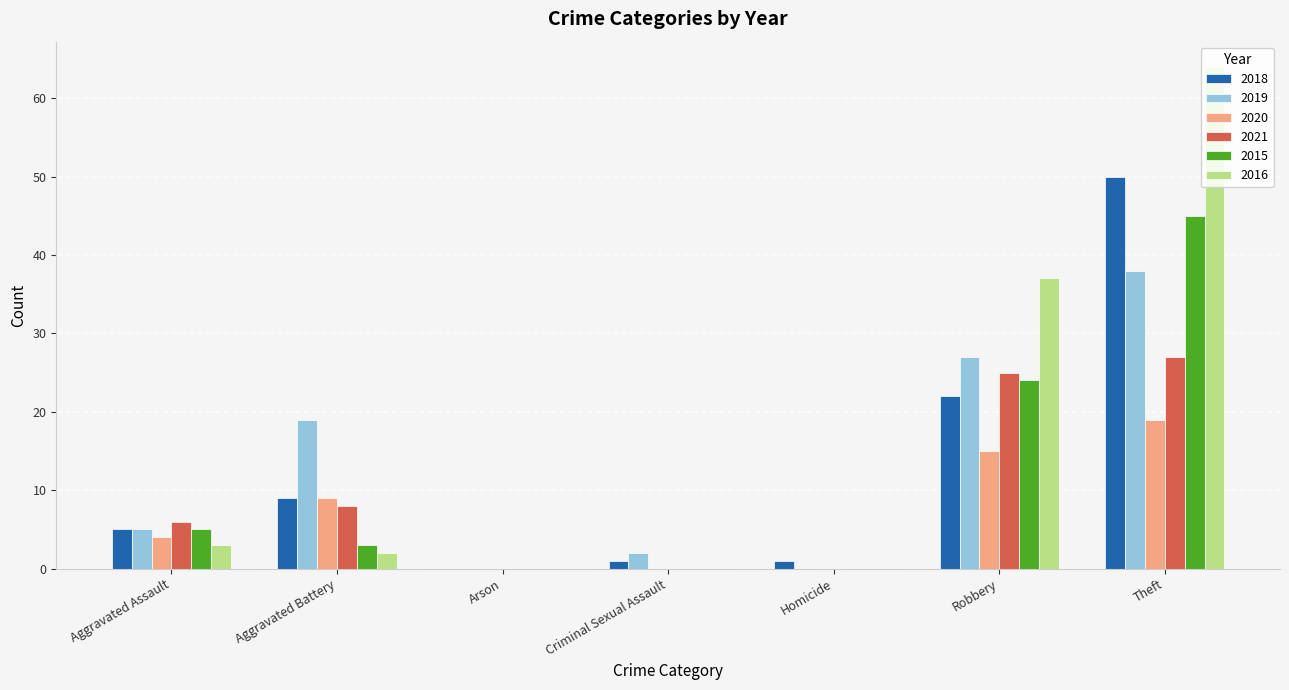

Are the bars horizontal?

No